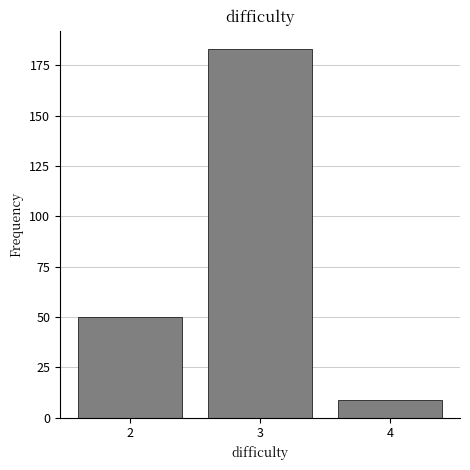

Reading left to right, transcribe all the data shown in this chart.

50	183	9